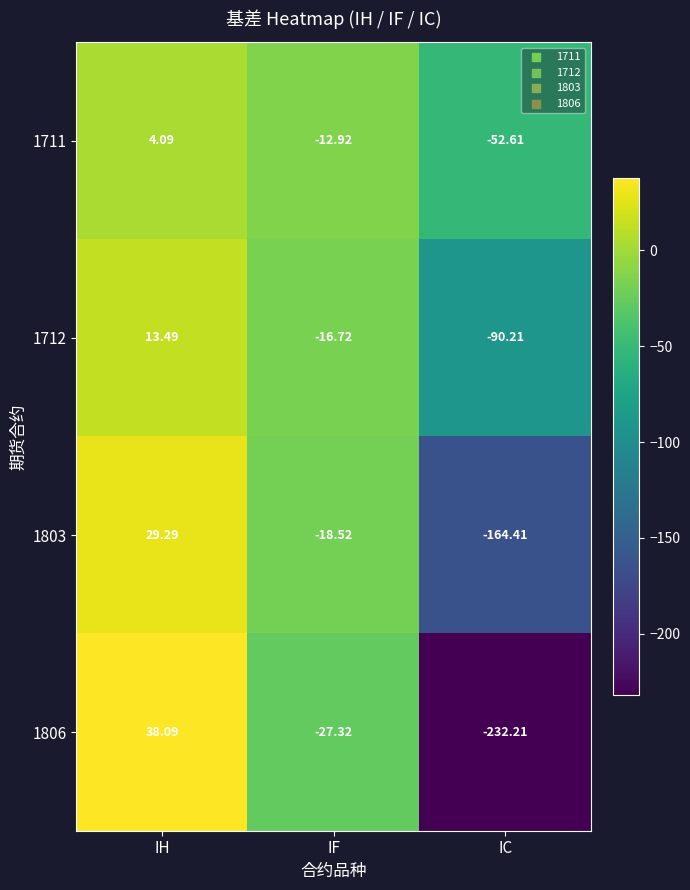

At which category is the sum across all series the highest?

IH